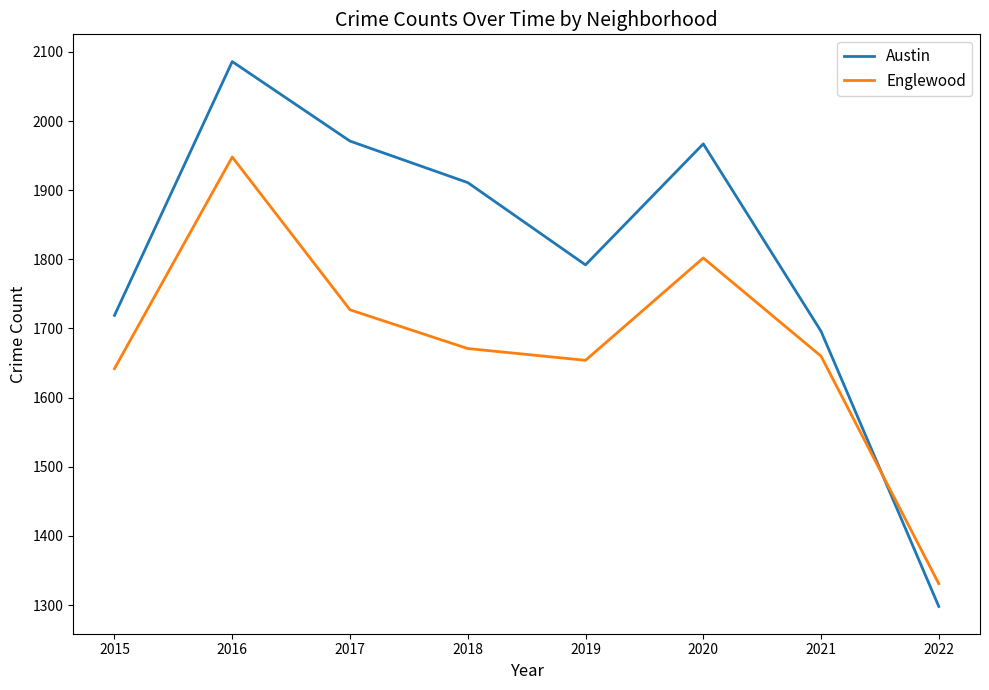

True or false: Austin has a value of 1033 at 2021.

False